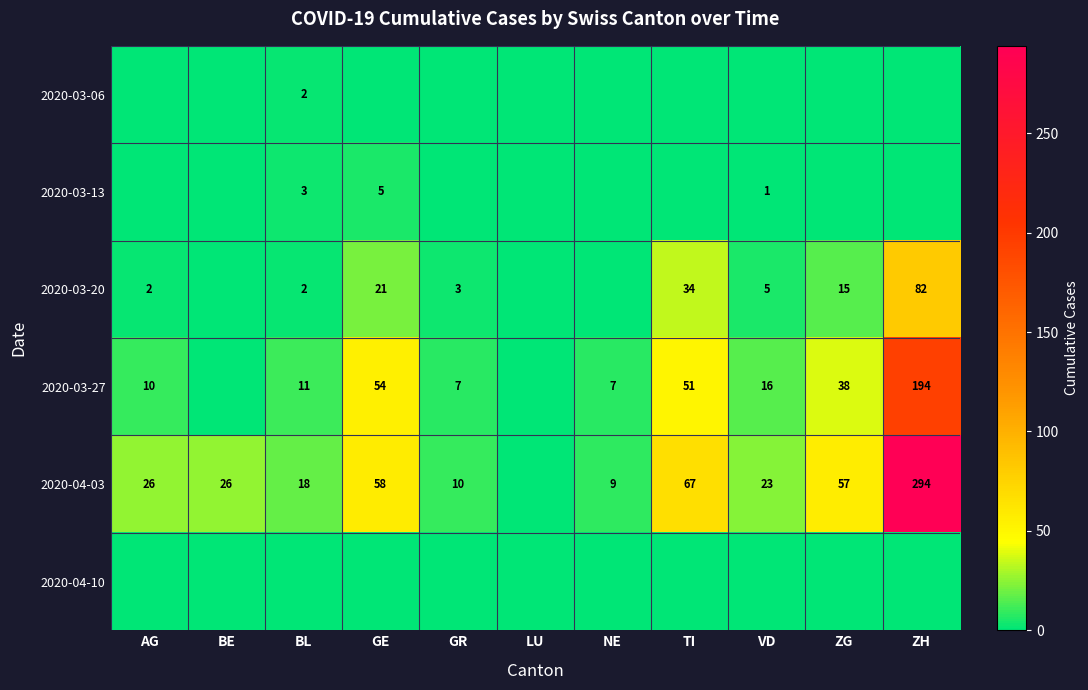

Is it true that 2020-03-20 equals 1 at AG?

False